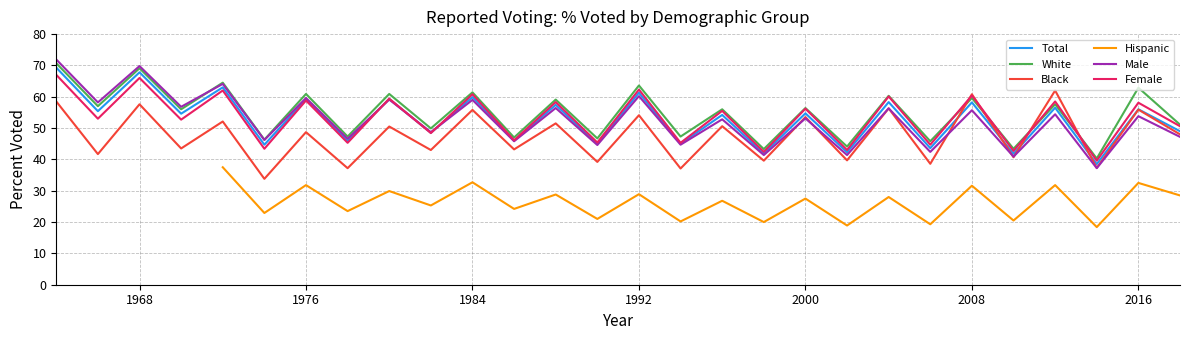

Which series has the largest total across all categories?

White (Total pop)